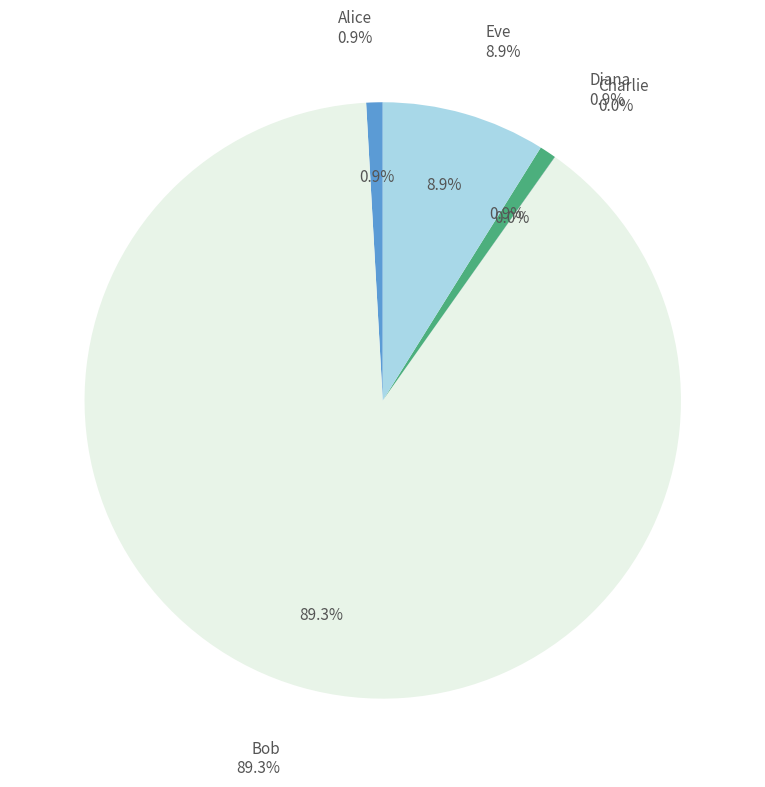

To the nearest percent, what is the average slice percentage?

20%